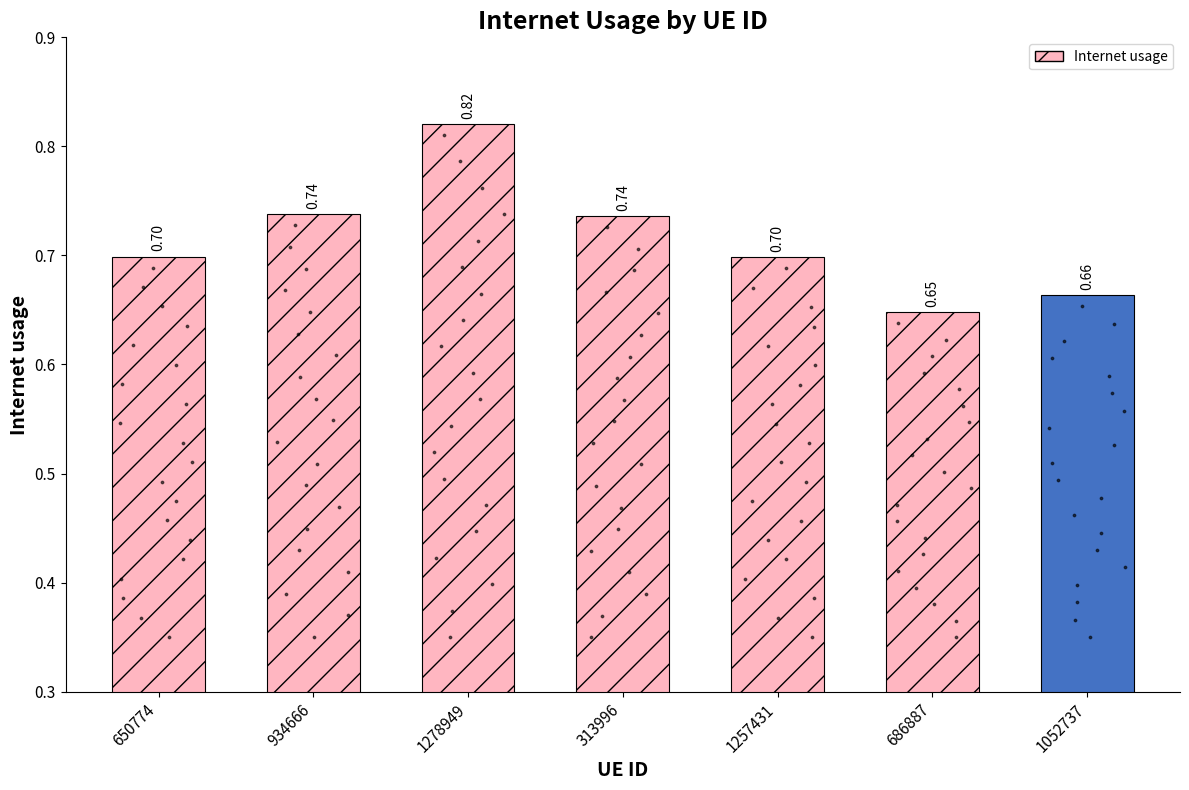

Between 686887 and 1278949, which is larger?

1278949